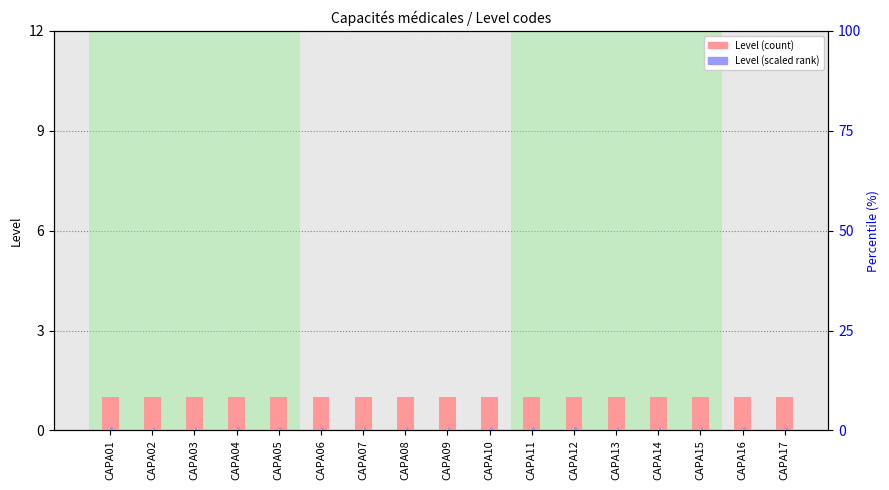

What are all the series names shown in the legend?

Level, Level (scaled)